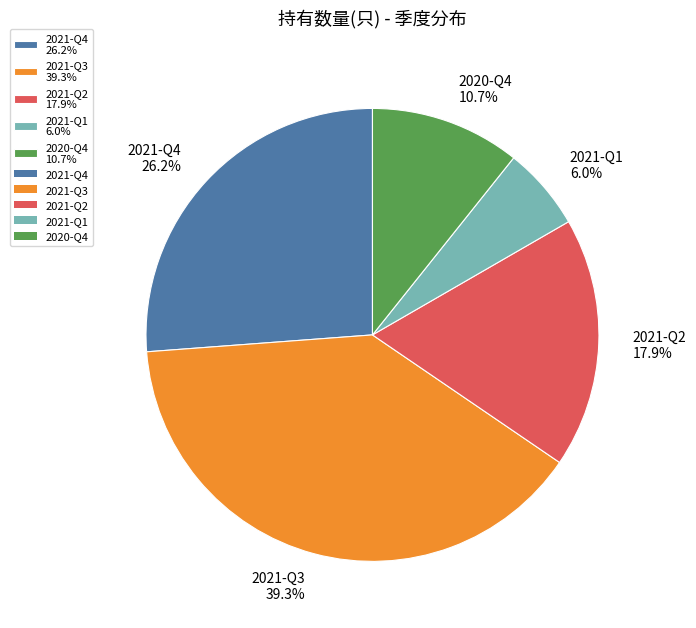

Does 2021-Q3 represent more than half of the total?

No